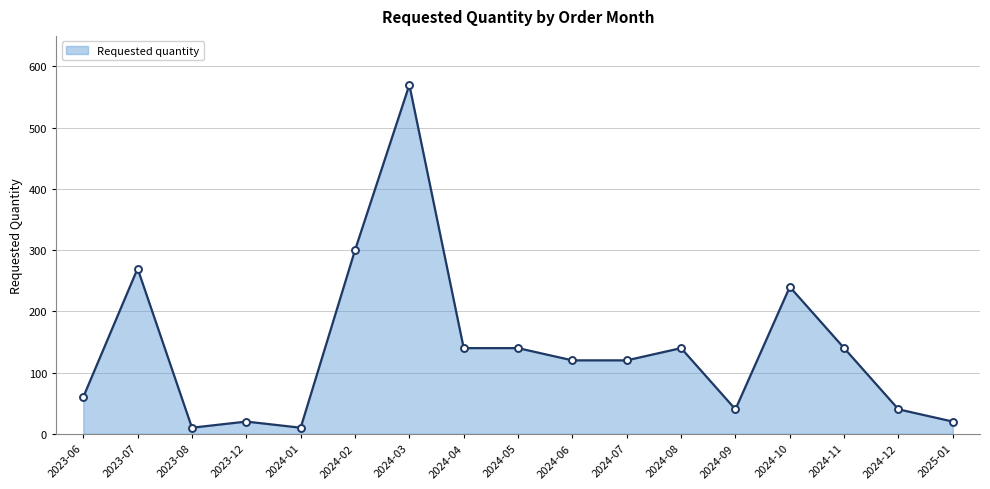

The value at 2024-05 is 140. True or false?

True